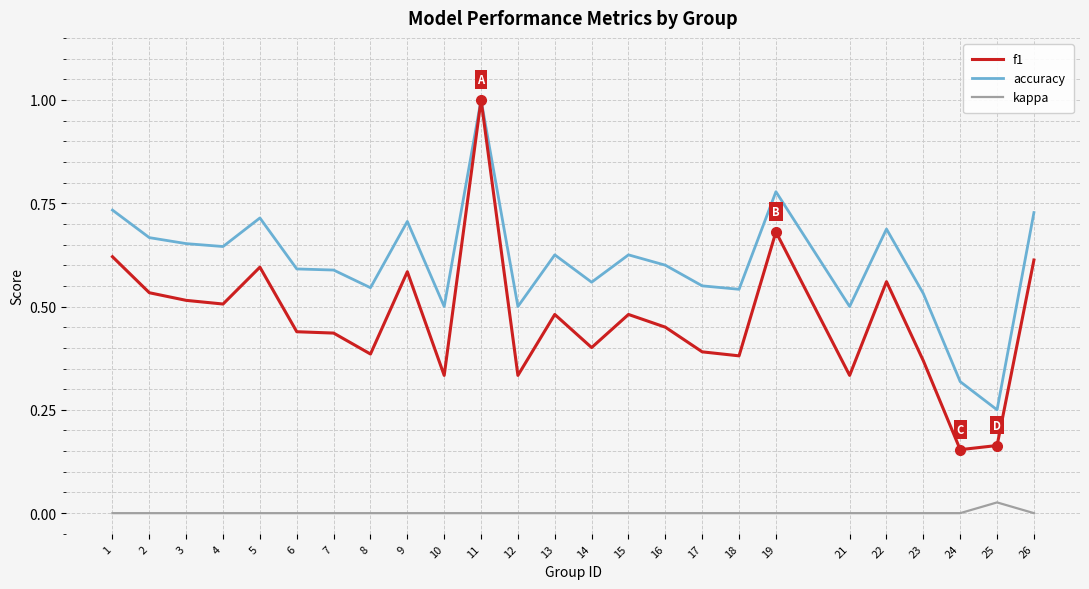

The value of accuracy at 14 is 0.6. True or false?

True